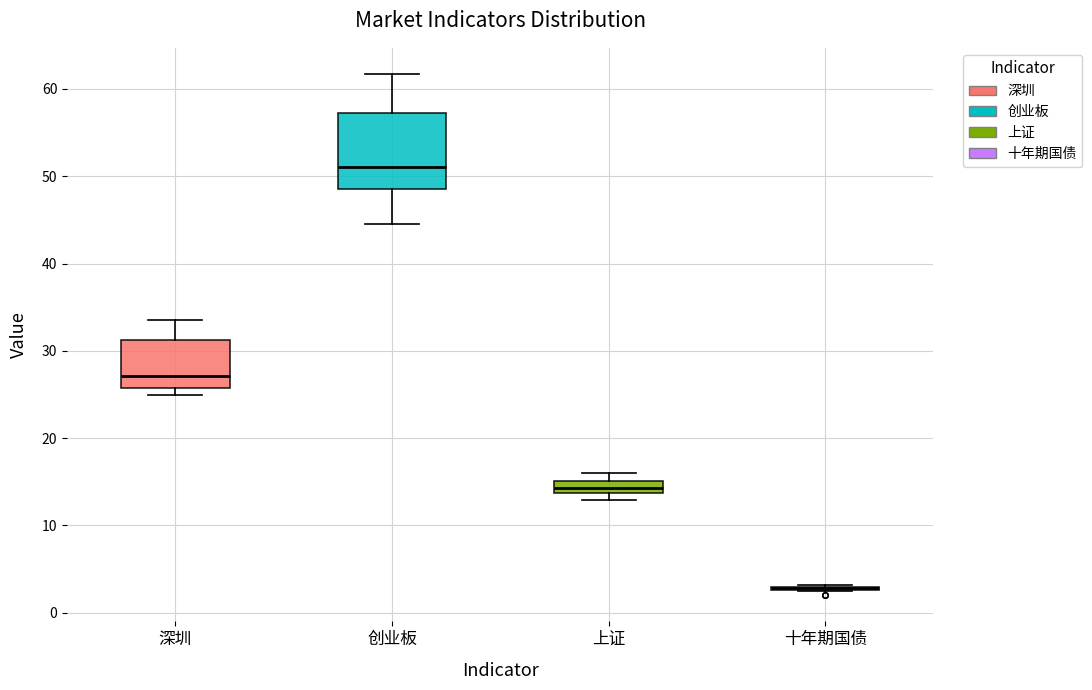

Which box is the tallest, from its lower edge to its upper edge?

创业板